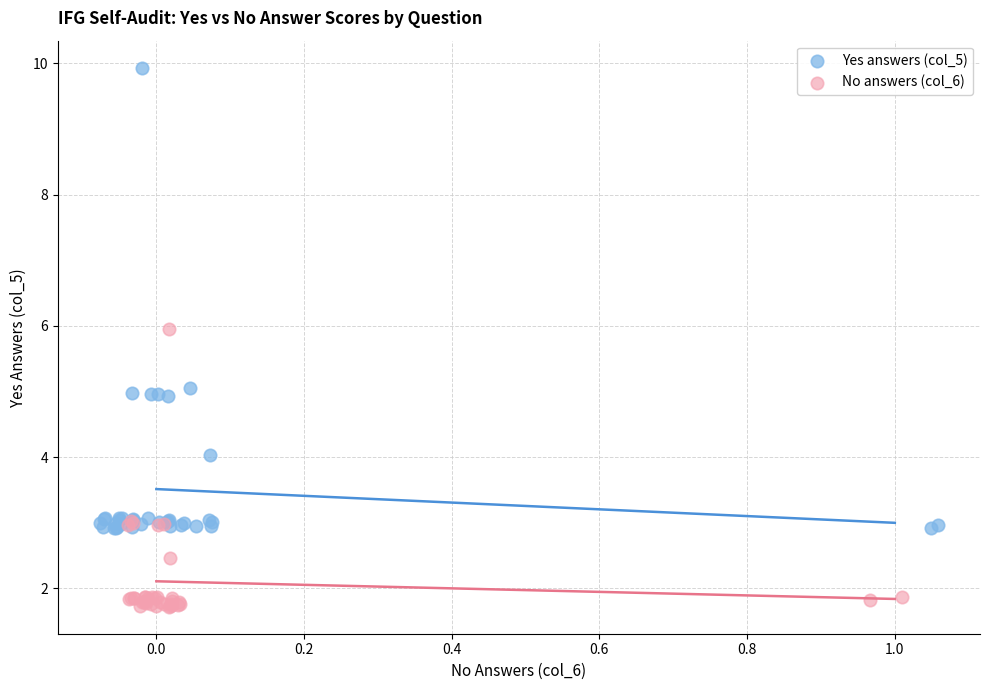

Which series has the largest Y range (max minus min)?

Yes answers (col_5)